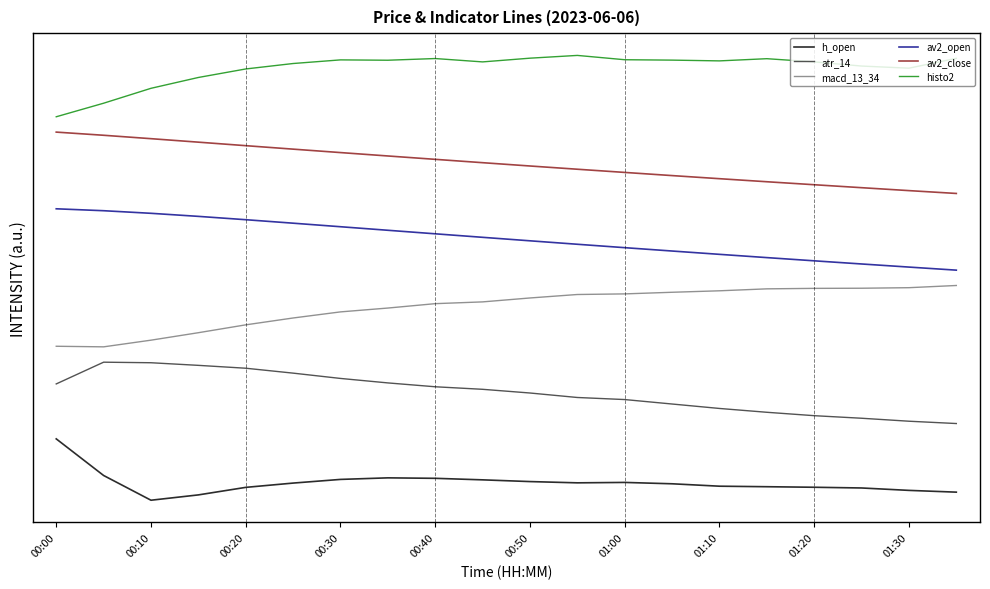

What is the value of the histo2 point at the 10th from the left?

0.9